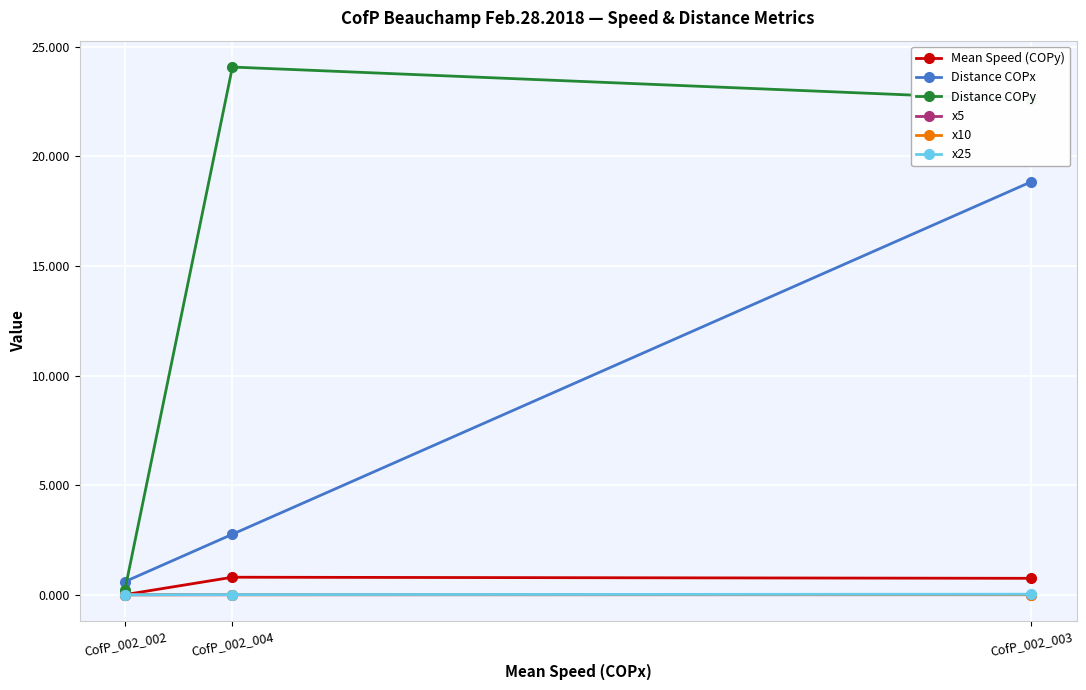

How many lines are shown in the chart?

6